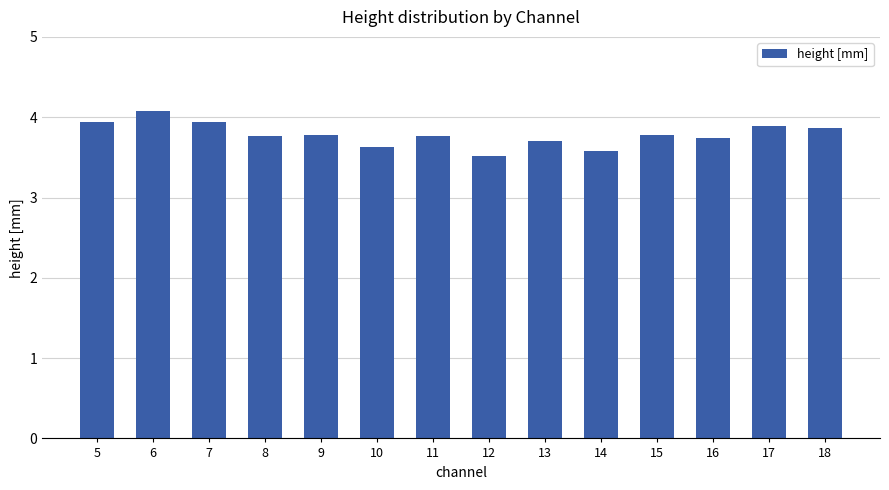

Reading left to right, transcribe all the data shown in this chart.

3.9	4.1	3.9	3.8	3.8	3.6	3.8	3.5	3.7	3.6	3.8	3.7	3.9	3.9